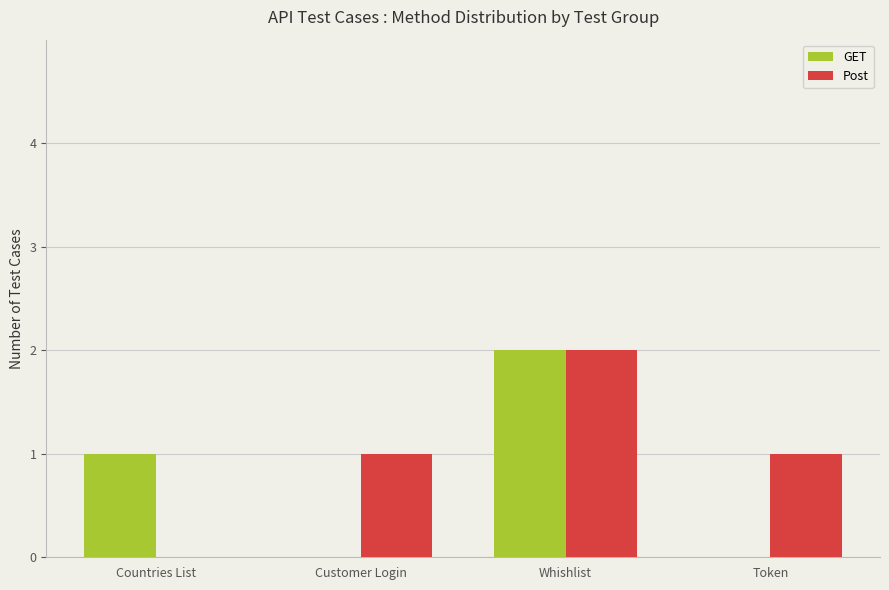

How many categories are shown in the chart?

4